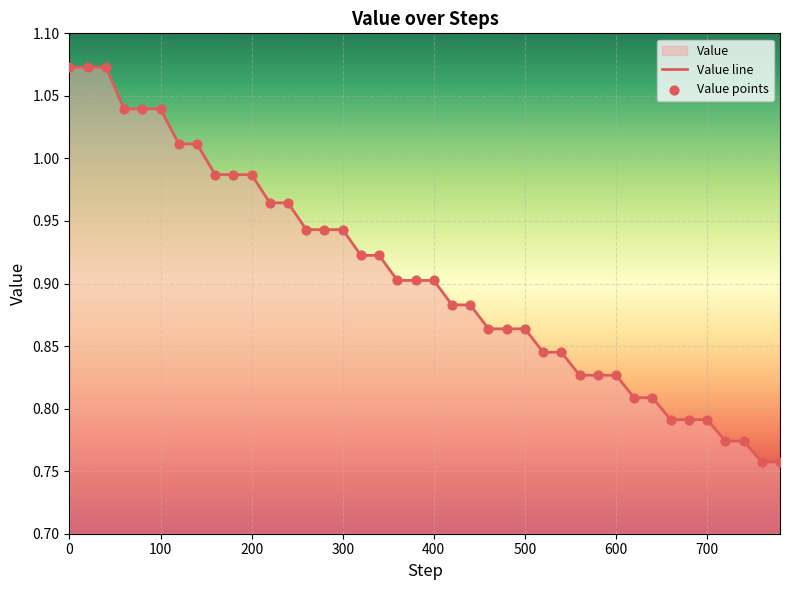

Which series contains the lowest Y value?

Value line